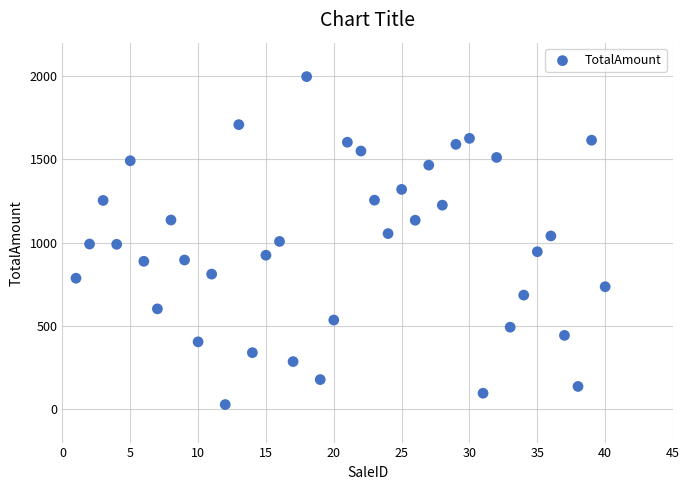

What is the range of Y values (max minus min)?

1968.0